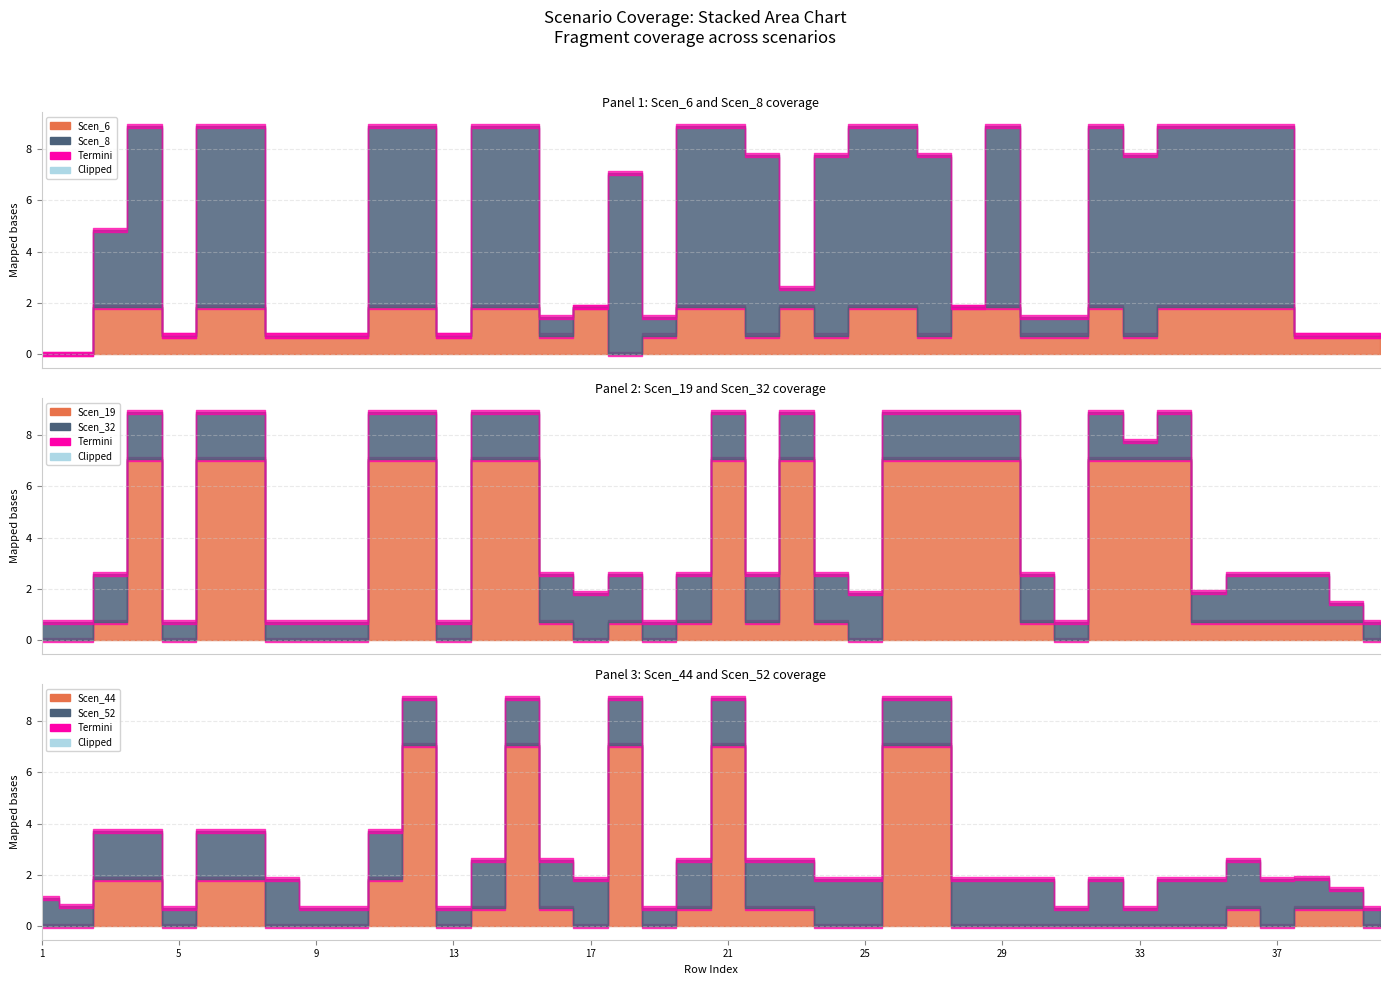

True or false: Scen_32 and Scen_44 cross at least once.

True